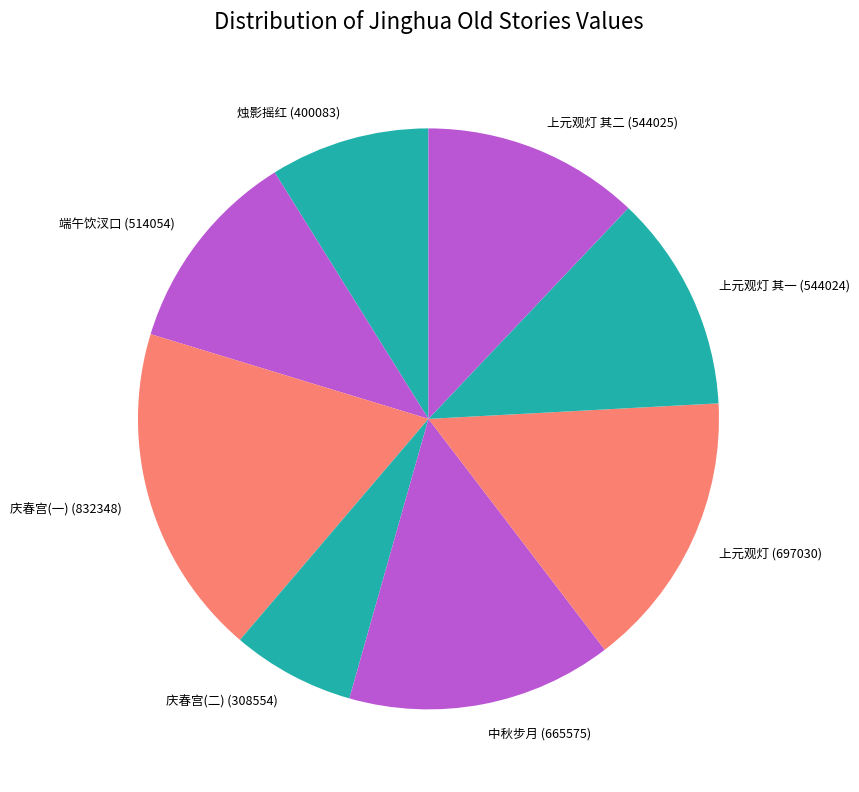

Approximately how many times larger is the value at 庆春宫(一) (832348) compared to 烛影摇红 (400083)?

2.1